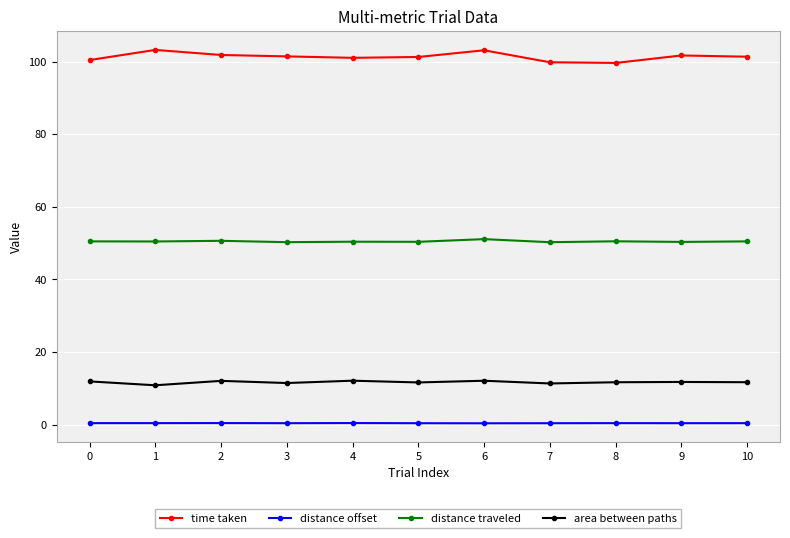

What is the total value across all series at 6?

166.7